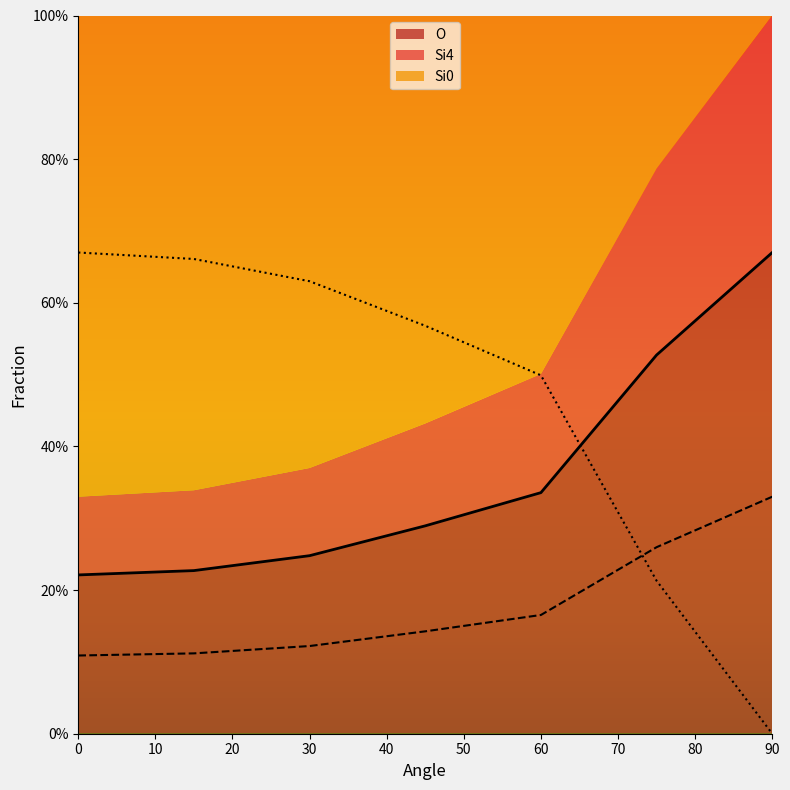

How many intersections are there between Si0 and O?

1